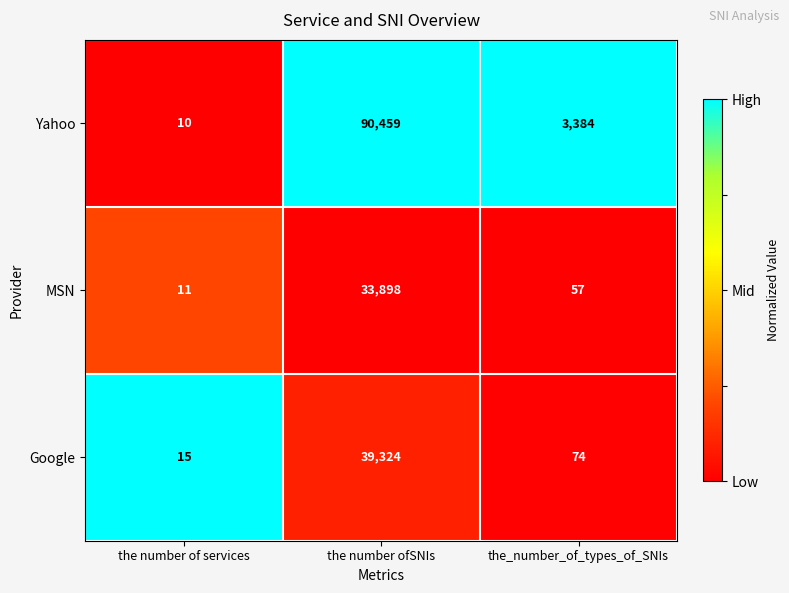

Where is Yahoo nearest to the value 45234?

the_number_of_types_of_SNIs